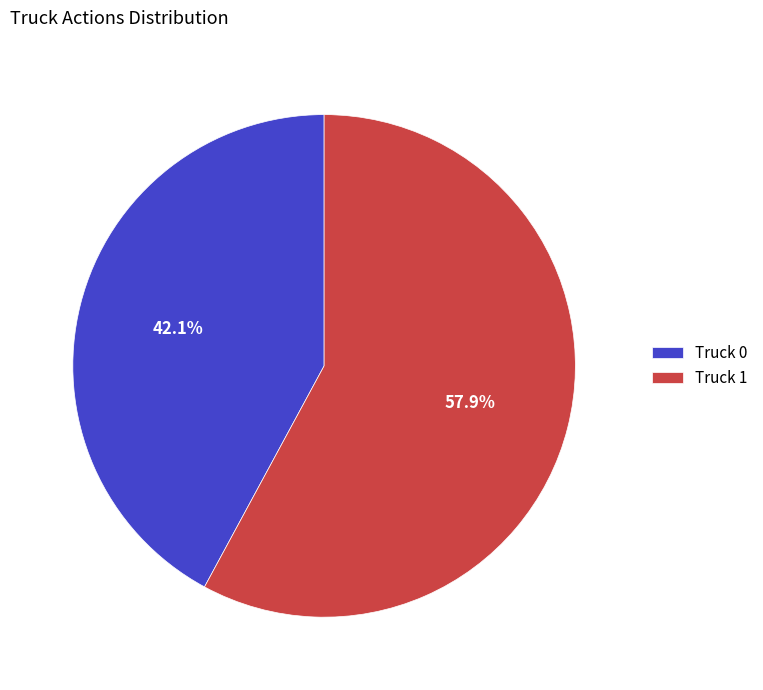

Which slice is the largest?

Truck 1